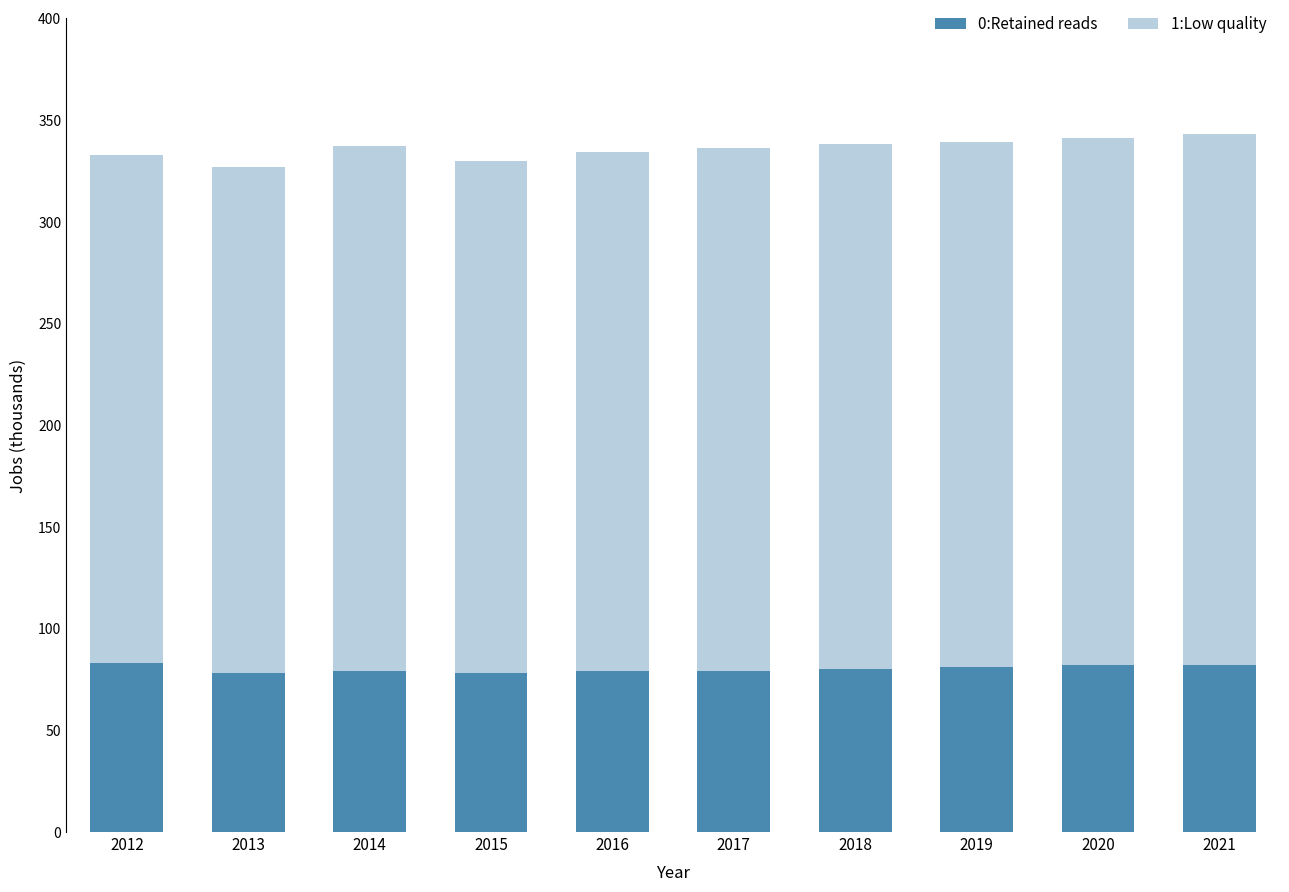

What is the value of the 0:Retained reads bar at the 4th from the left?

78